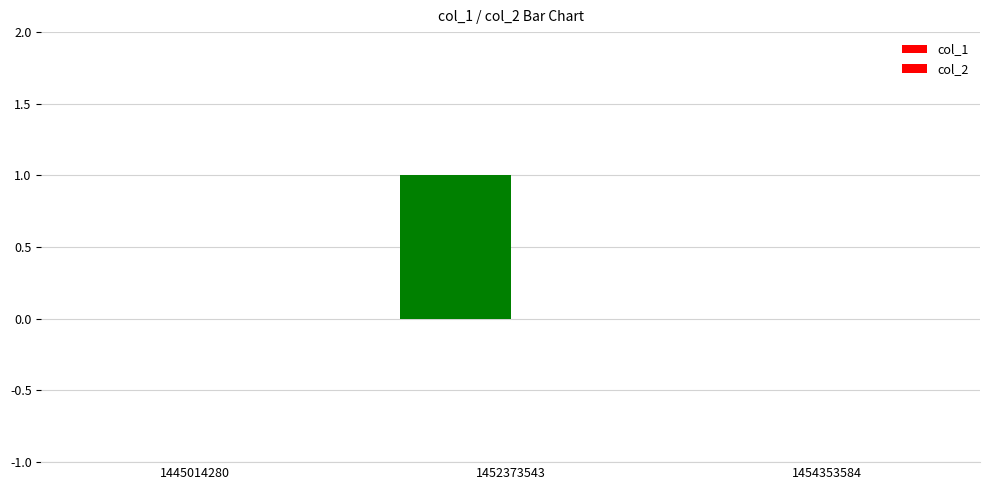

Are the bars horizontal?

No